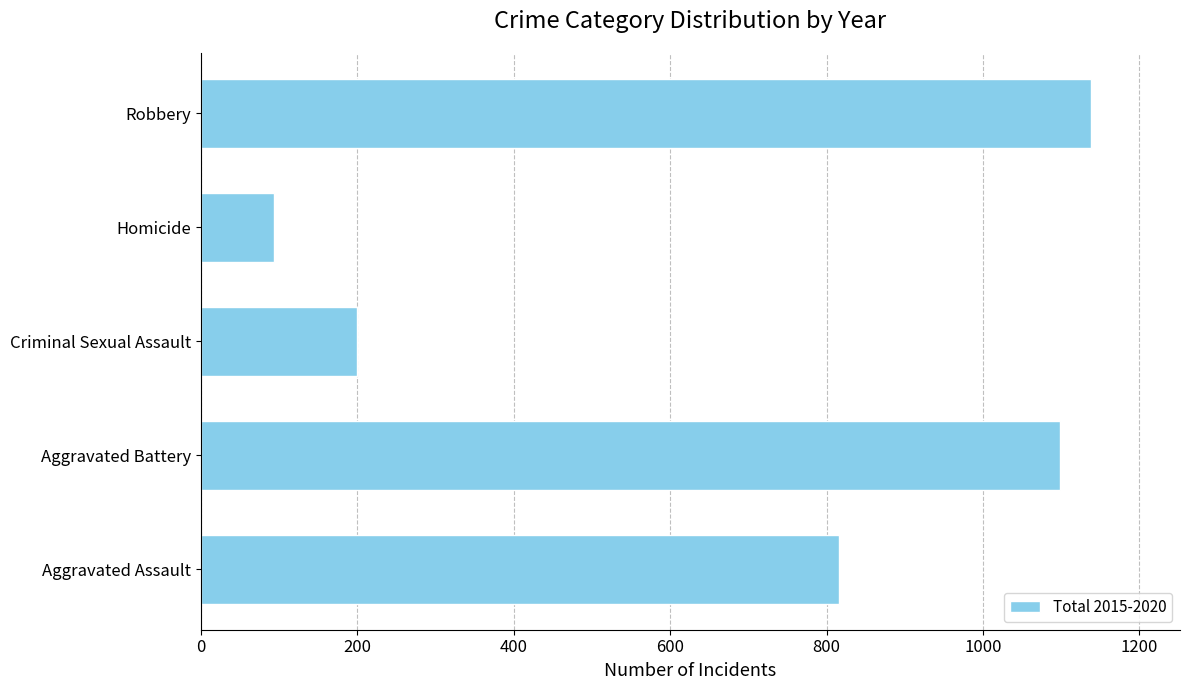

True or false: the data shows 1761 at Robbery.

False